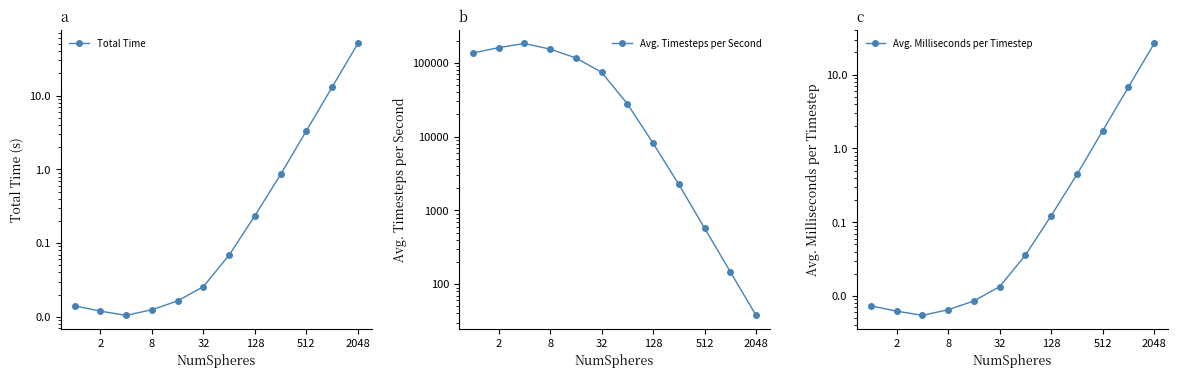

Does the chart display data point markers on the line(s)?

Yes